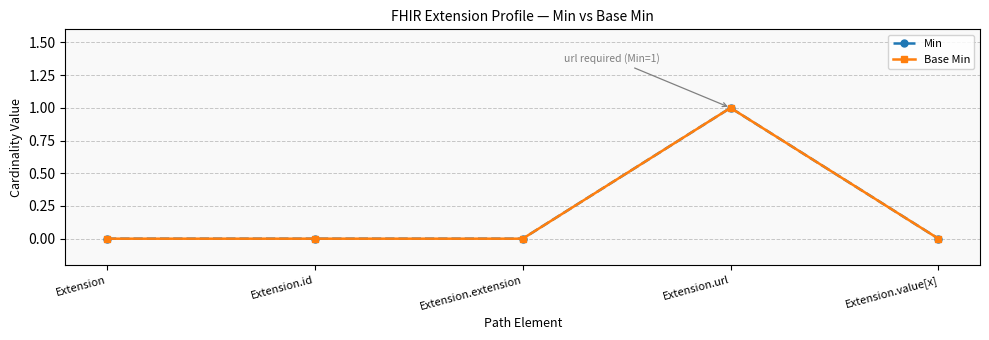

Is this an area chart (filled region under the line)?

No